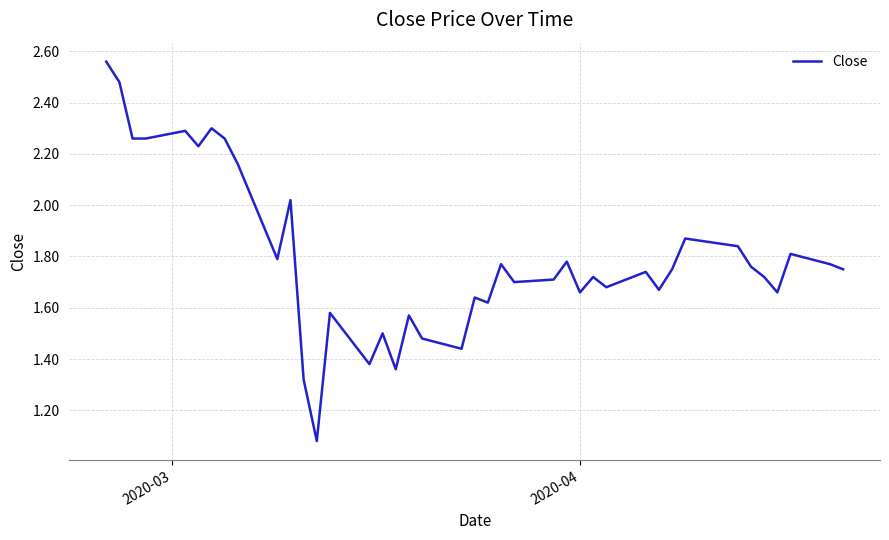

What is the minimum value shown in the chart?

1.1